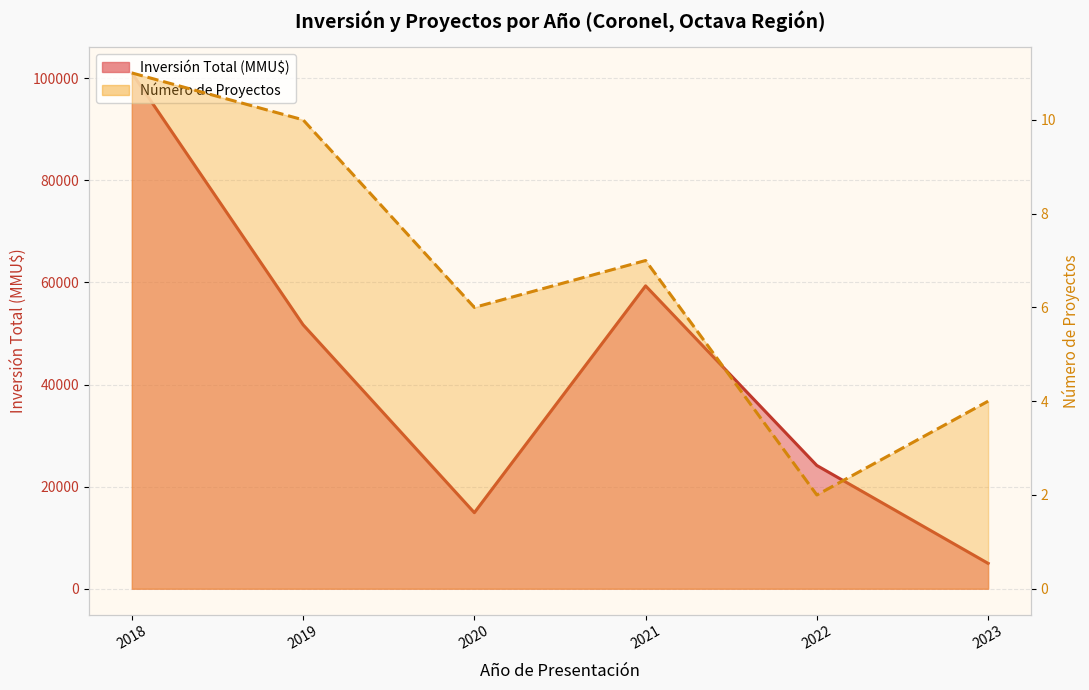

Which series has the largest range (max minus min)?

Inversión Total (MMU$)